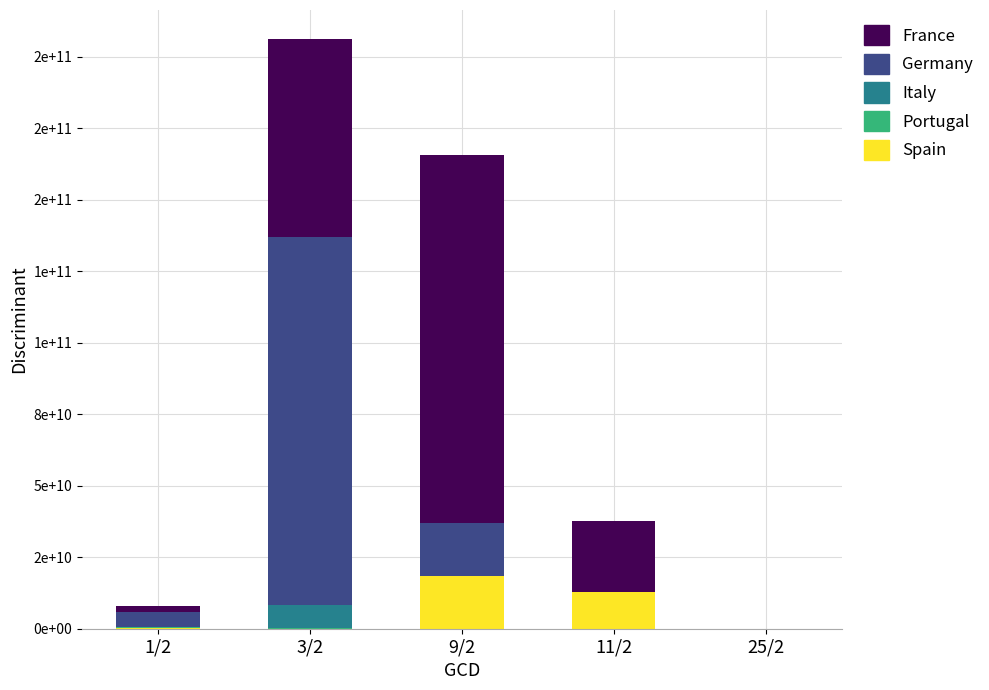

List the series in order of their peak value, highest first.

Germany, France, Spain, Italy, Portugal